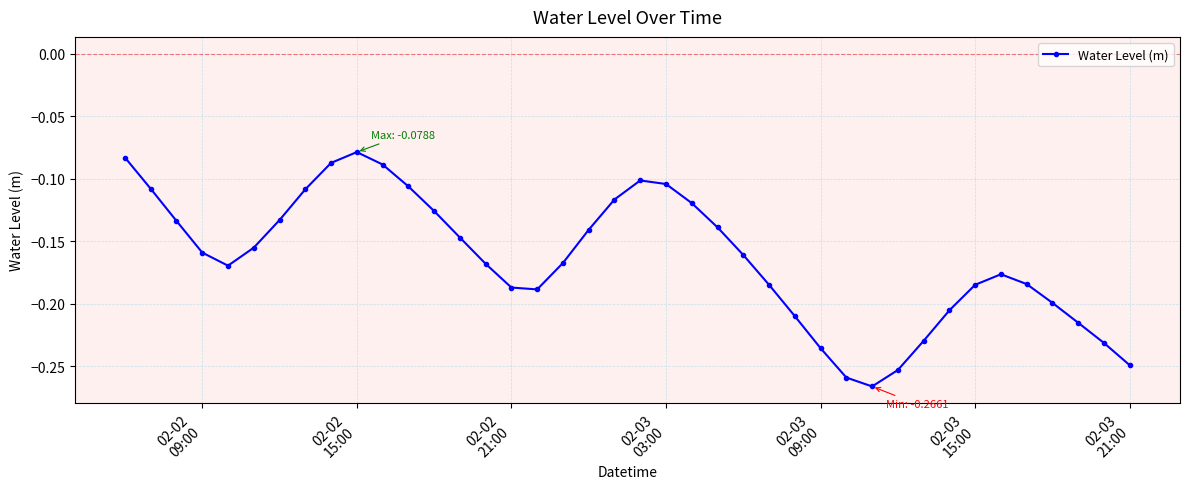

True or false: there are more than 1 points higher than both neighbors.

True